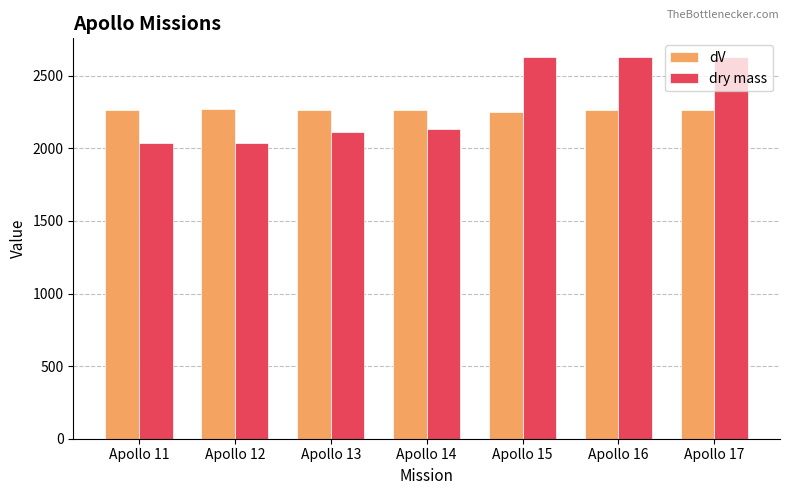

What is the minimum value shown in the chart?

2034